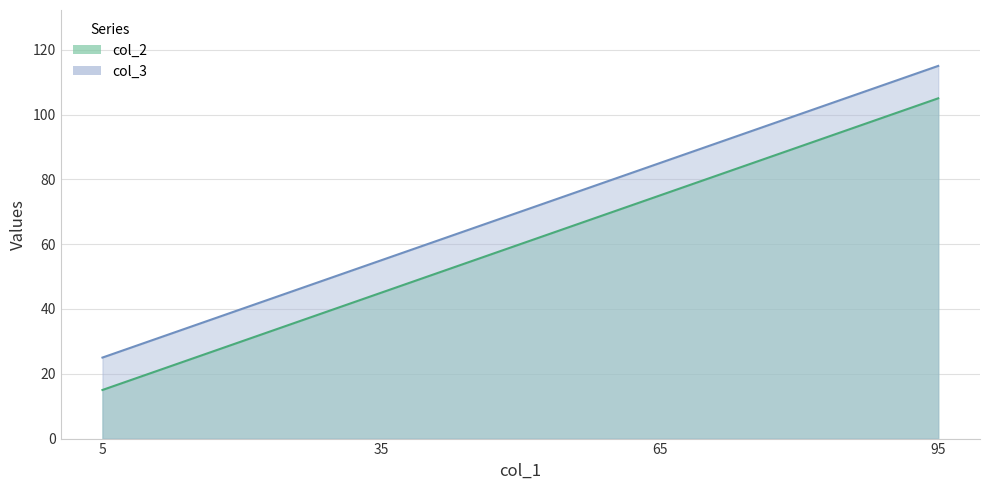

What is the value of the col_3 point at the 2nd from the left?

55